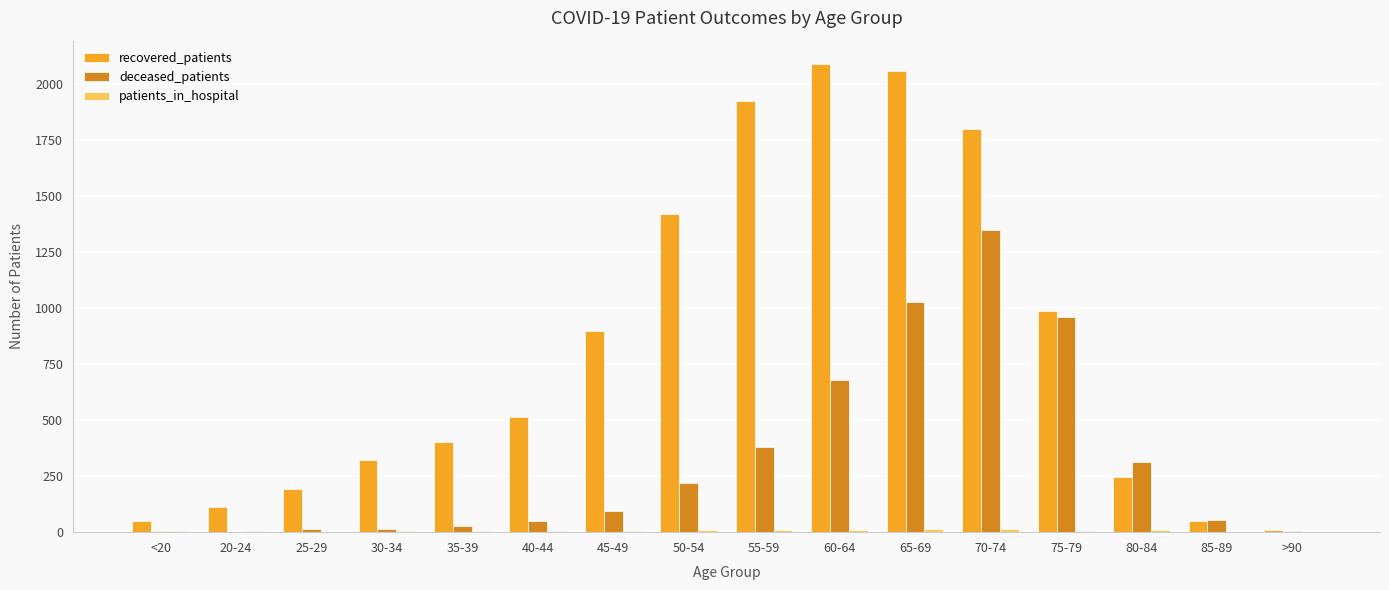

Where is deceased_patients nearest to the value 674?

60-64